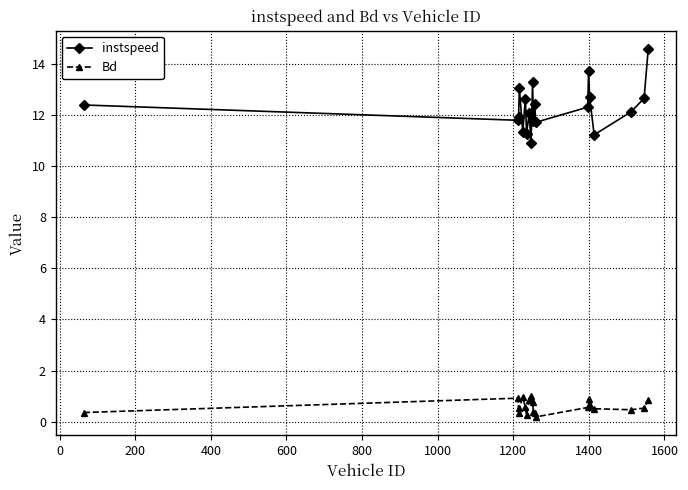

True or false: Bd has more than 2 points higher than both neighbors.

True